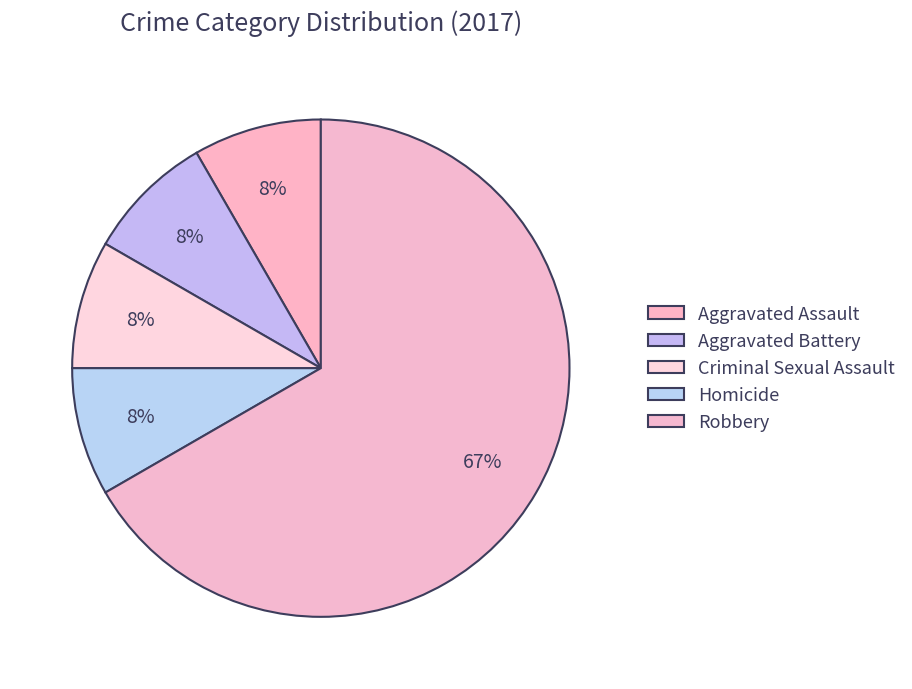

The Aggravated Assault slice represents 1% of the pie. True or false?

False